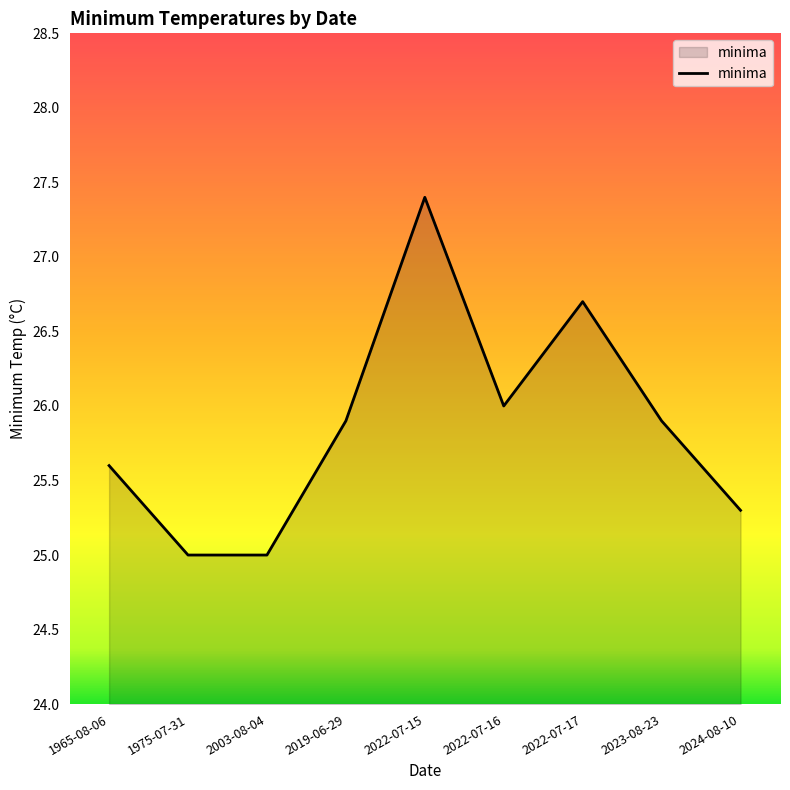

What is the greatest value displayed?

27.4